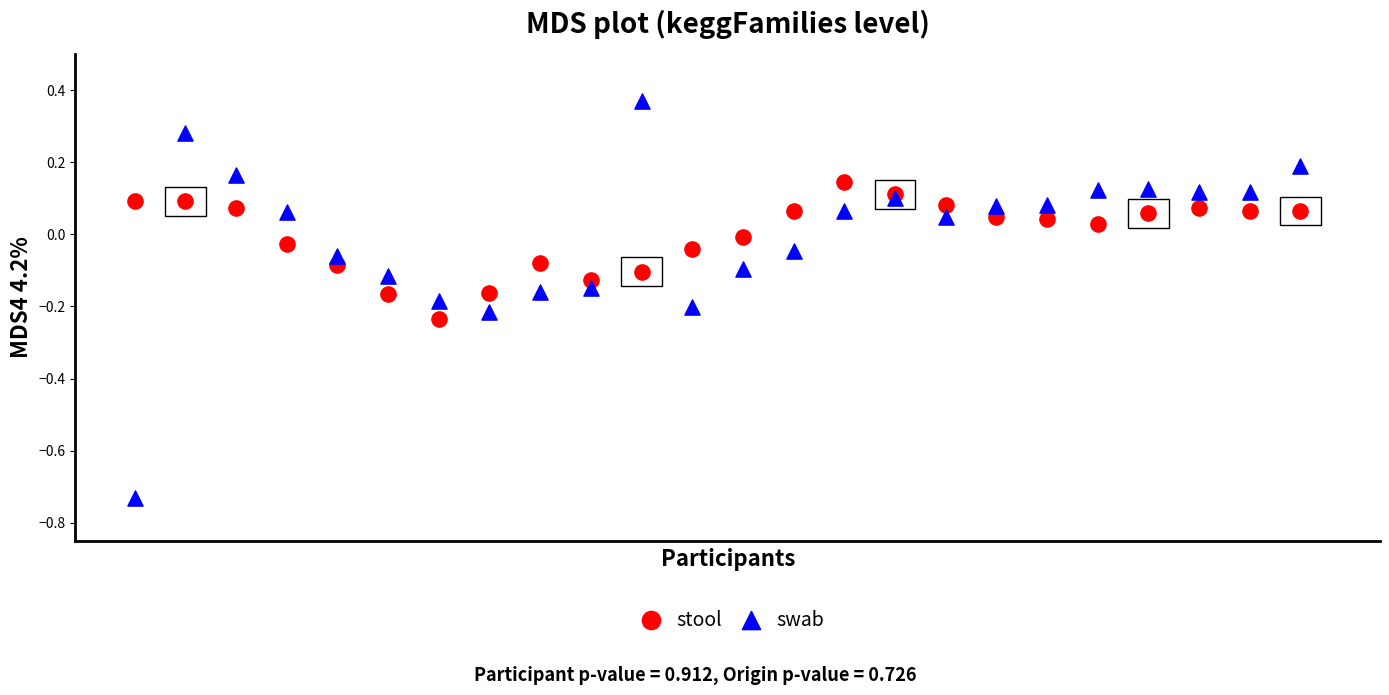

Which series contains the lowest Y value?

swab